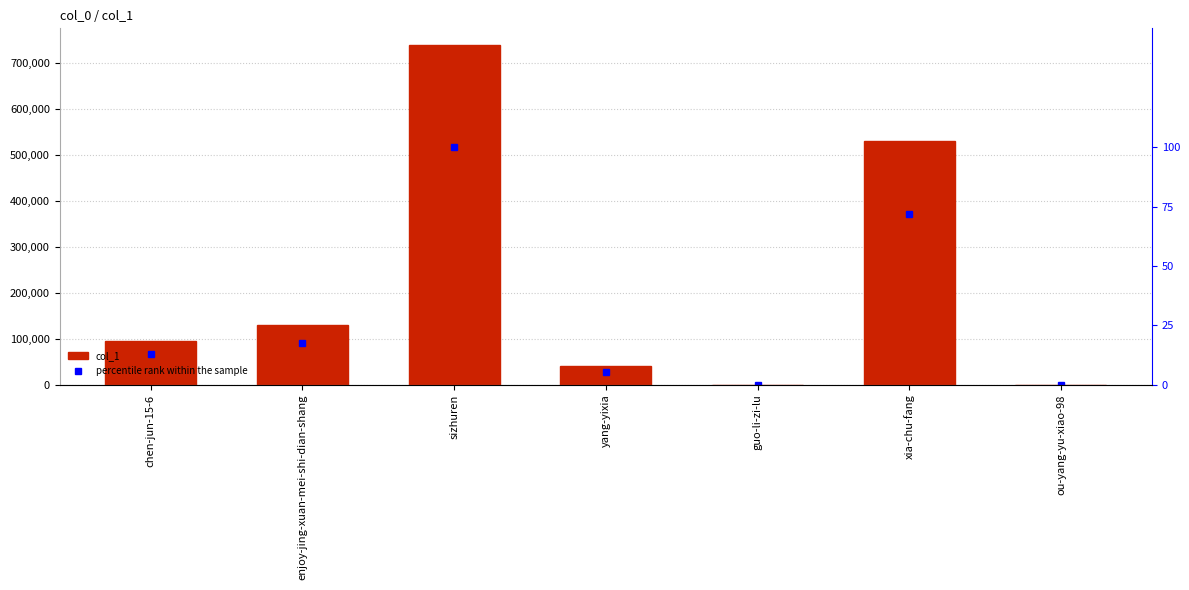

True or false: percentile rank within the sample has a value of 0.0 at ou-yang-yu-xiao-98.

False